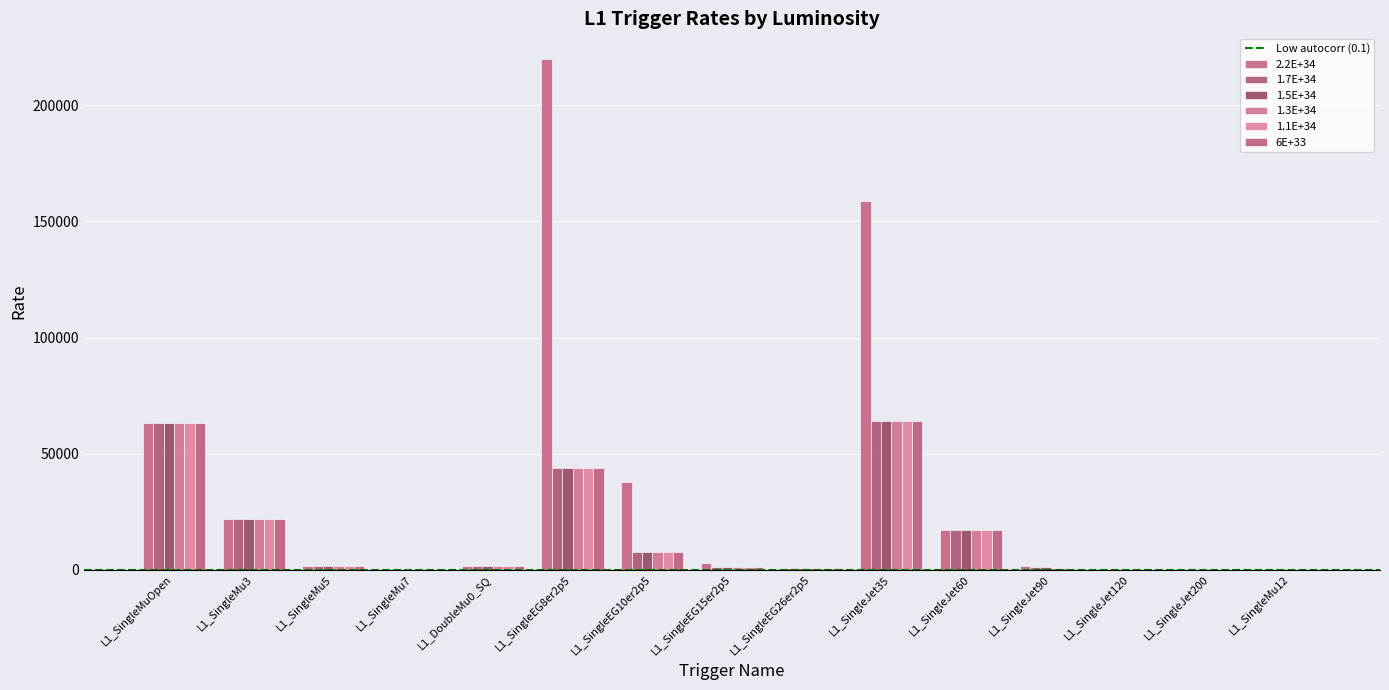

The value of 1.1E+34 at L1_SingleMu12 is 0. True or false?

False